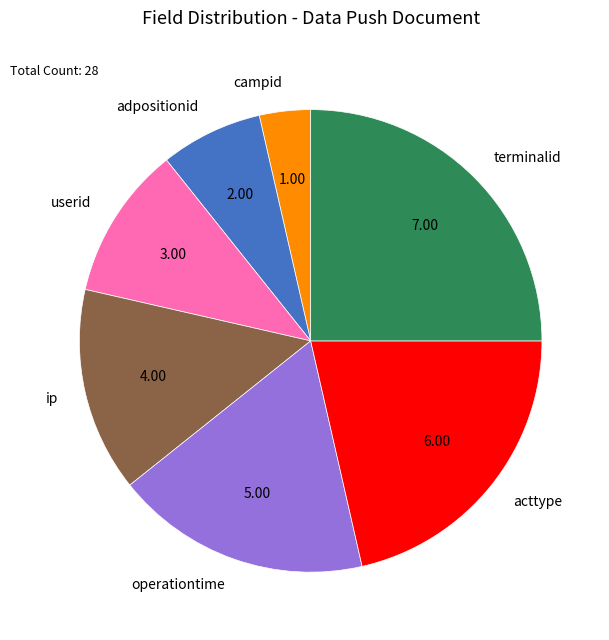

Does any single category account for the majority?

No